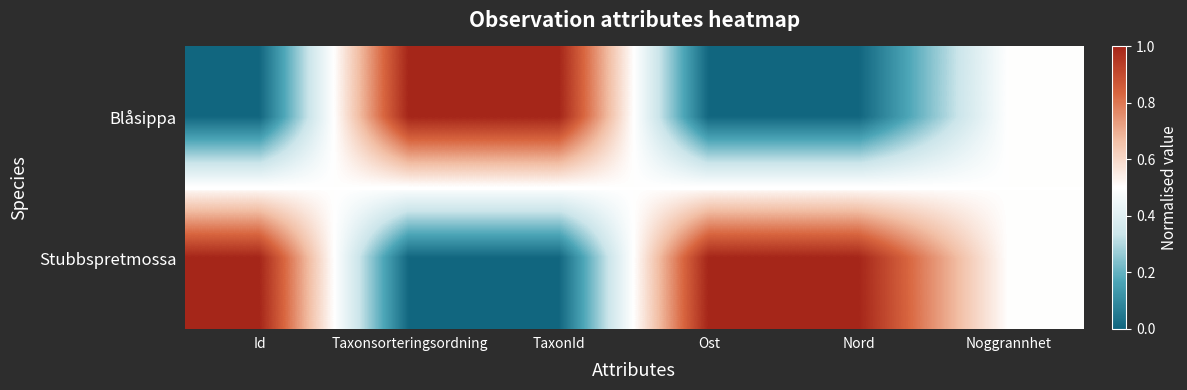

Reading right to left, transcribe all the data shown in this chart.

Blåsippa: Noggrannhet=0.5	Nord=0.0	Ost=0.0	TaxonId=1.0	Taxonsorteringsordning=1.0	Id=0.0
Stubbspretmossa: Noggrannhet=0.5	Nord=1.0	Ost=1.0	TaxonId=0.0	Taxonsorteringsordning=0.0	Id=1.0